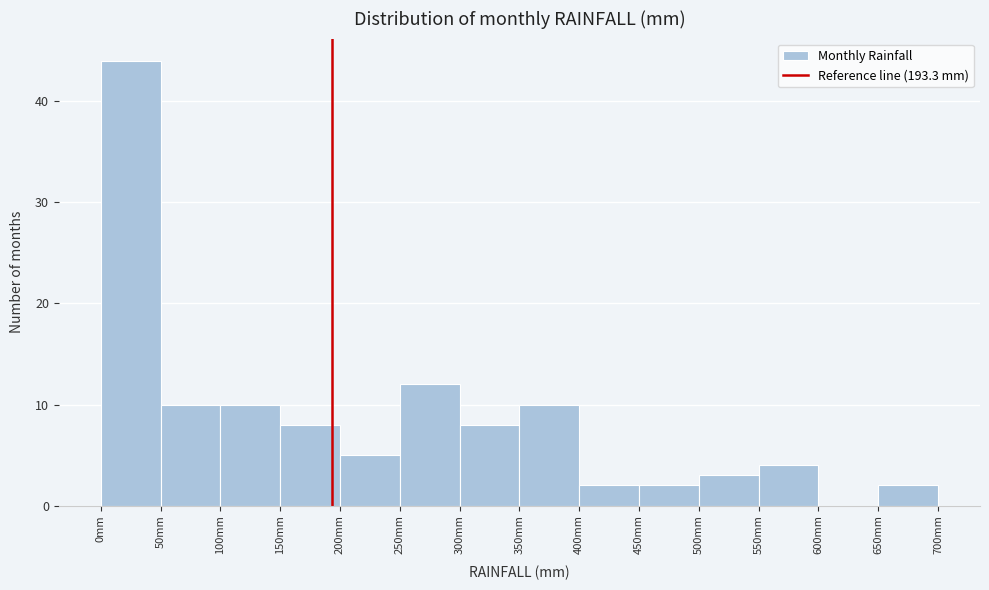

Reading left to right, list every bar in this chart as the range it spans on the x-axis followed by its height. The values are not printed on the chart, so give them approximately, as read against the axis.

0 to 50: 44
50 to 100: 10
100 to 150: 10
150 to 200: 8
200 to 250: 5
250 to 300: 12
300 to 350: 8
350 to 400: 10
400 to 450: 2
450 to 500: 2
500 to 550: 3
550 to 600: 4
600 to 650: 0
650 to 700: 2